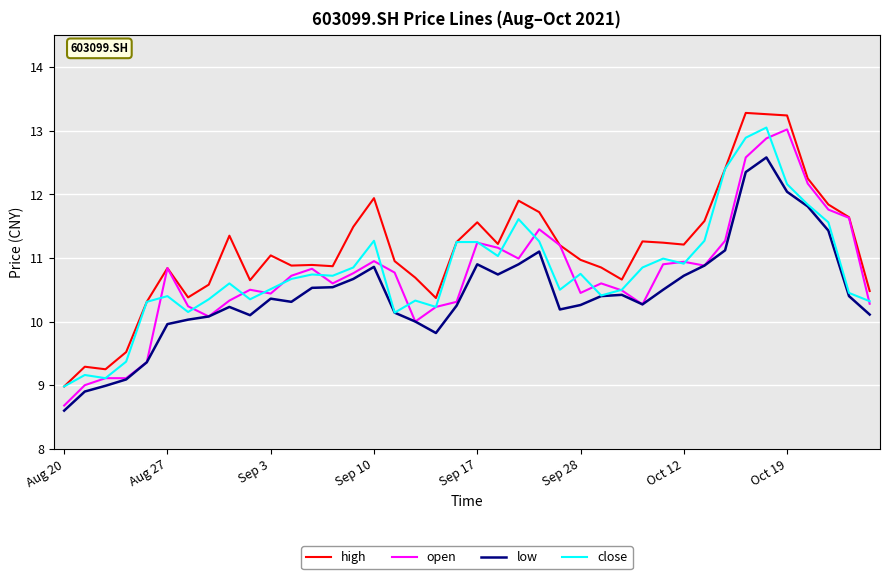

Which series has the largest total across all categories?

high